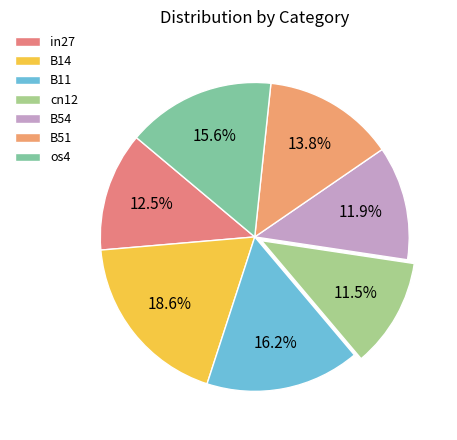

To the nearest percent, what is the average slice percentage?

14%